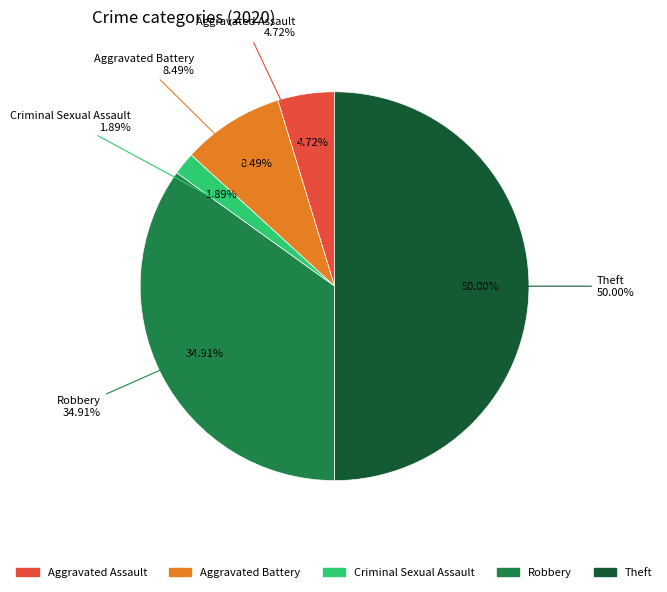

Is it true that Homicide is 0% of the pie?

True